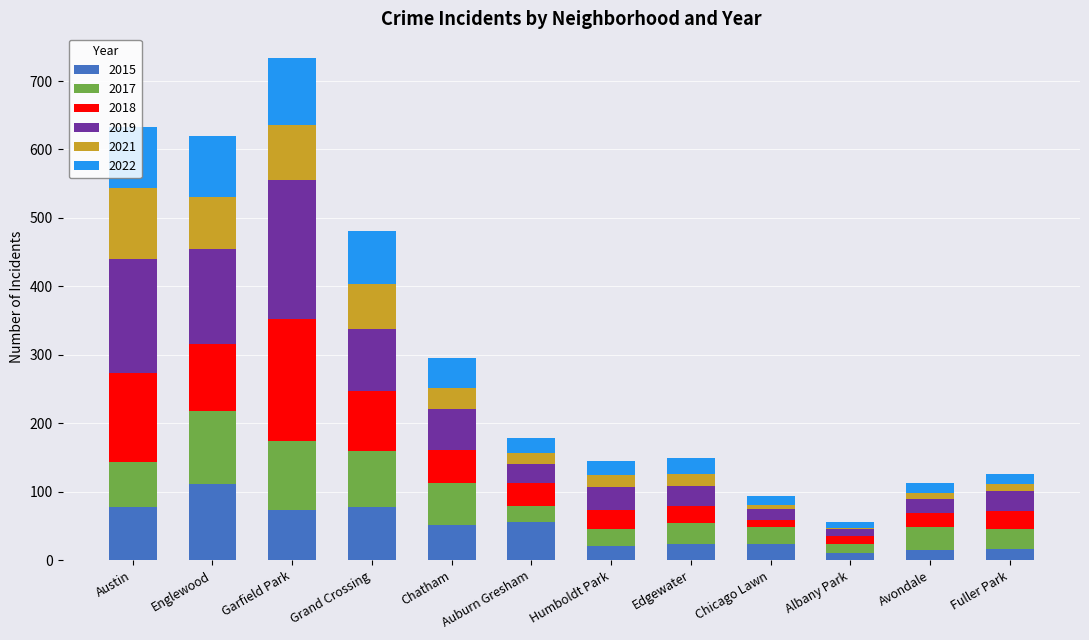

Does the chart contain stacked bars?

Yes